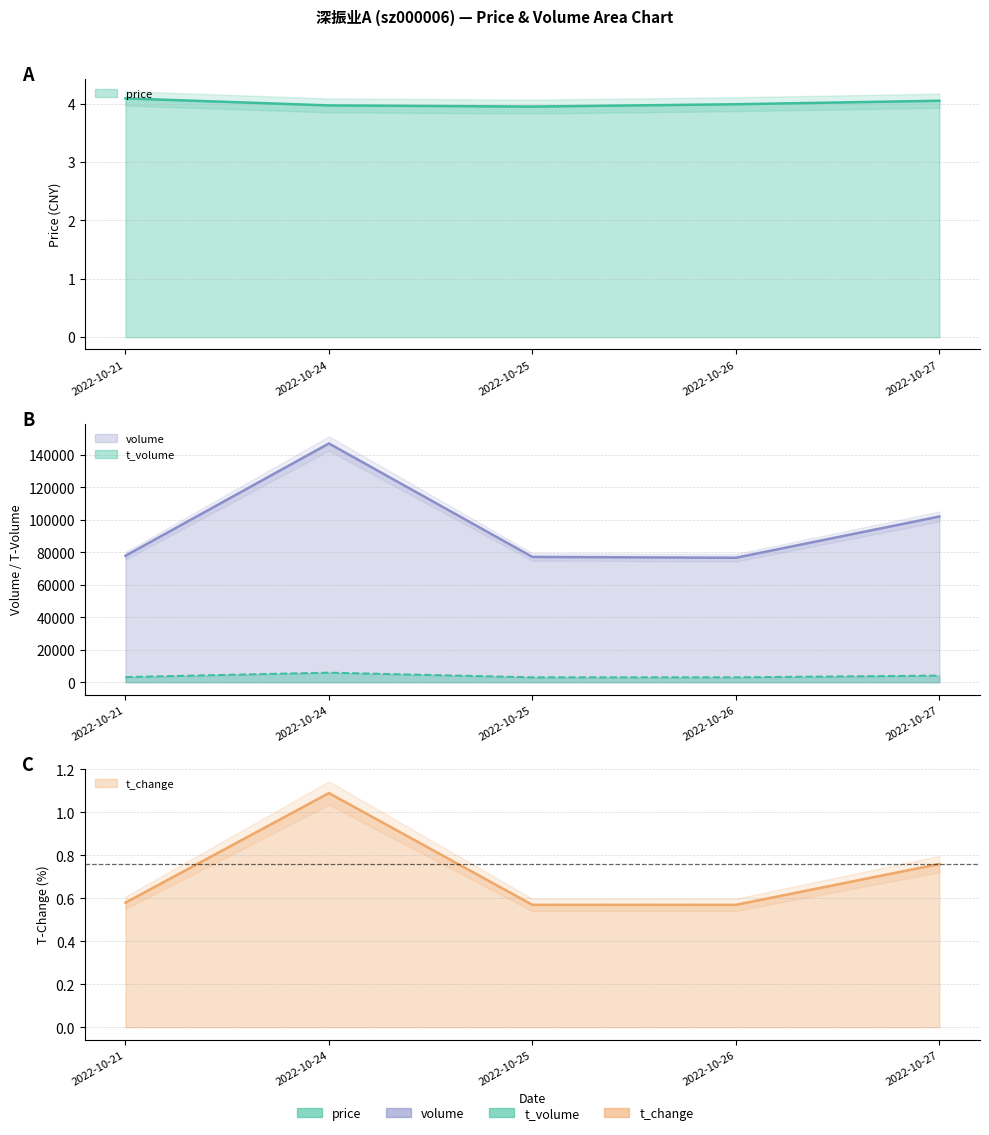

At which label is t_change closest to 0?

2022-10-25